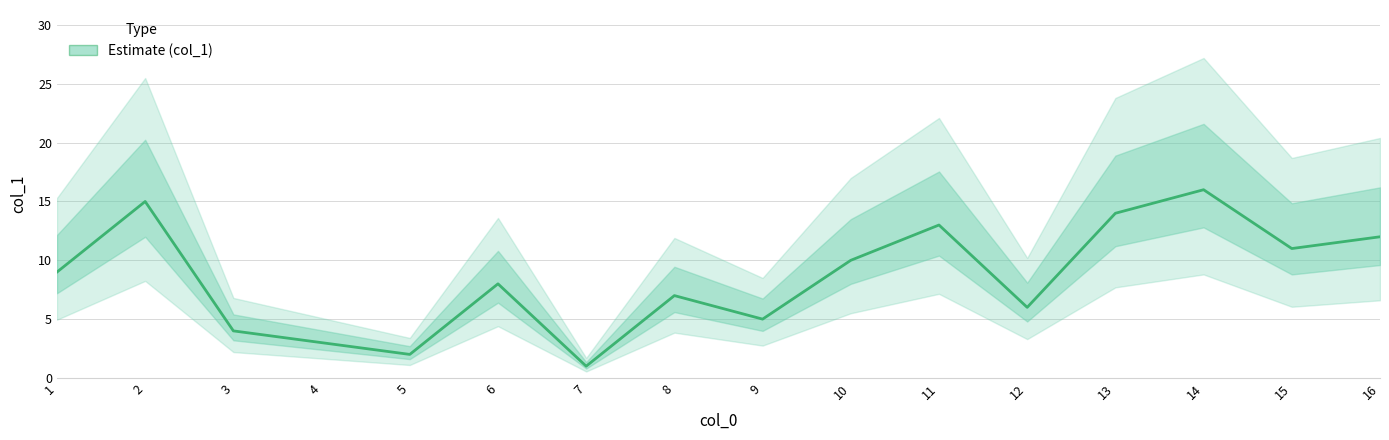

What is the ratio of the value at 13 to the value at 6?

1.8